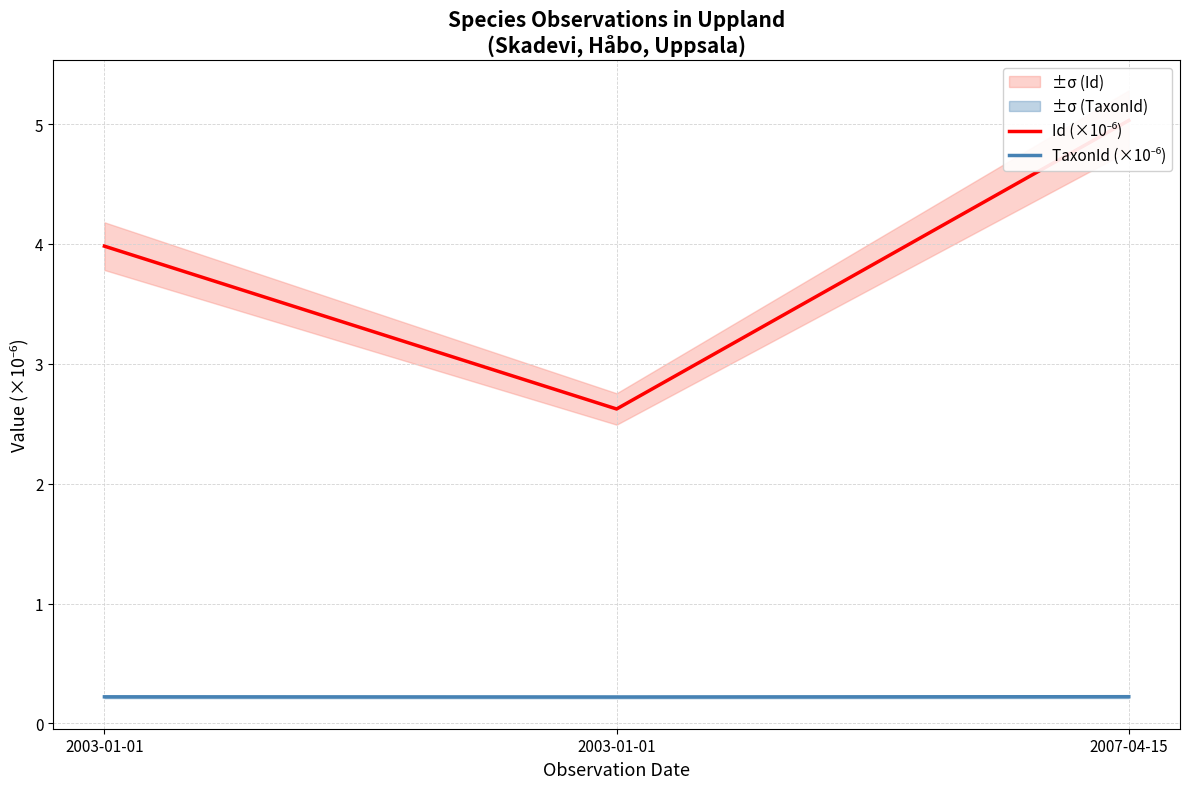

Rank the series by their average value, from highest to lowest.

Id (×10⁻⁶), TaxonId (×10⁻⁶)